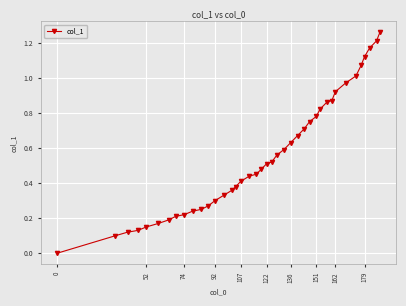

What is the value of the 21st point from the left?

0.5